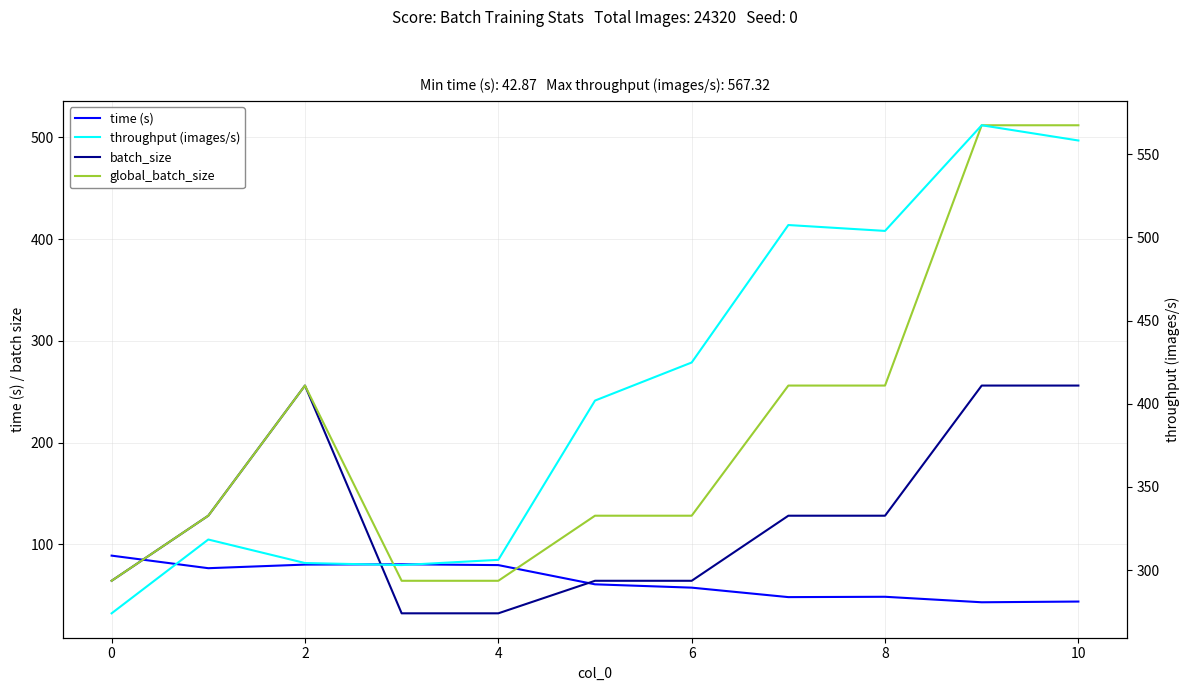

Read the batch_size value at 4.

32.0